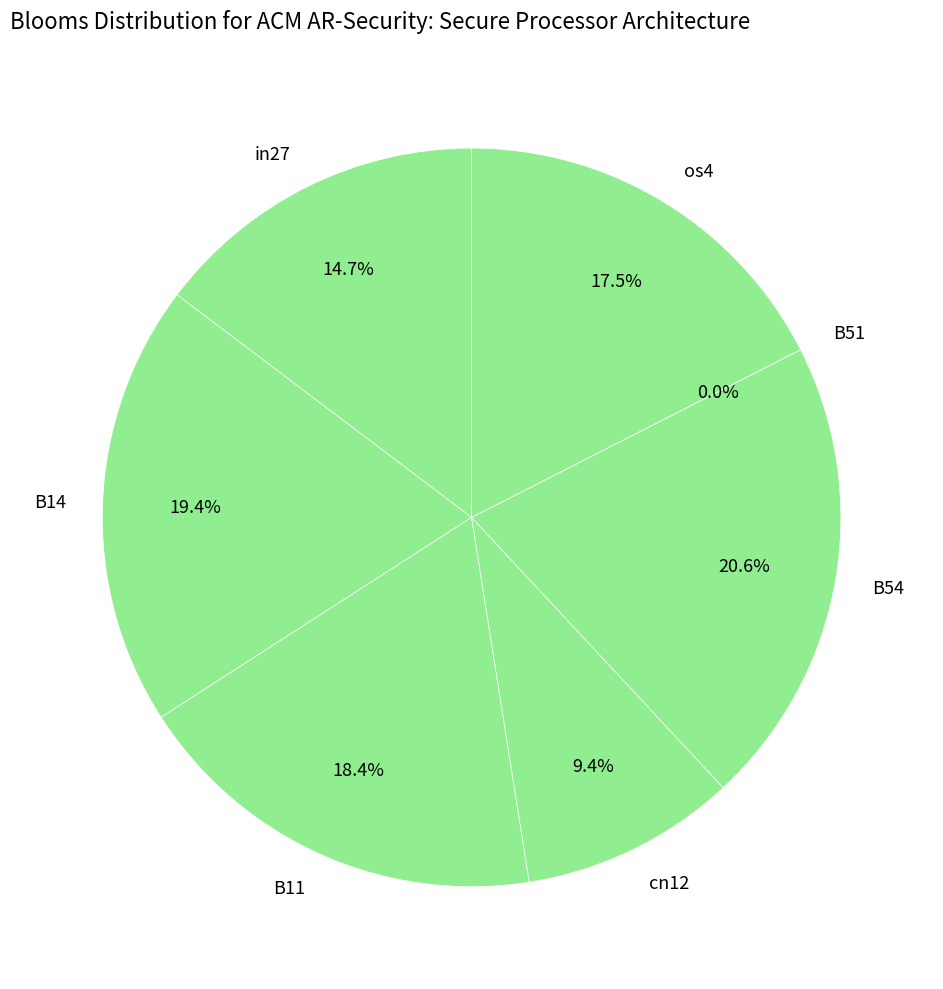

Rank the categories by value from lowest to highest.

B51, cn12, in27, os4, B11, B14, B54